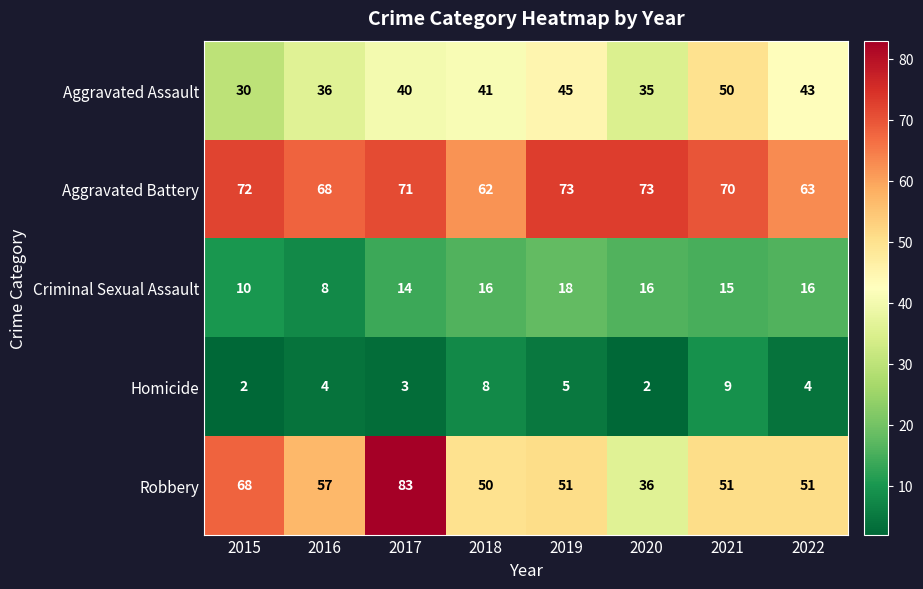

At which label does Robbery reach its minimum?

2020